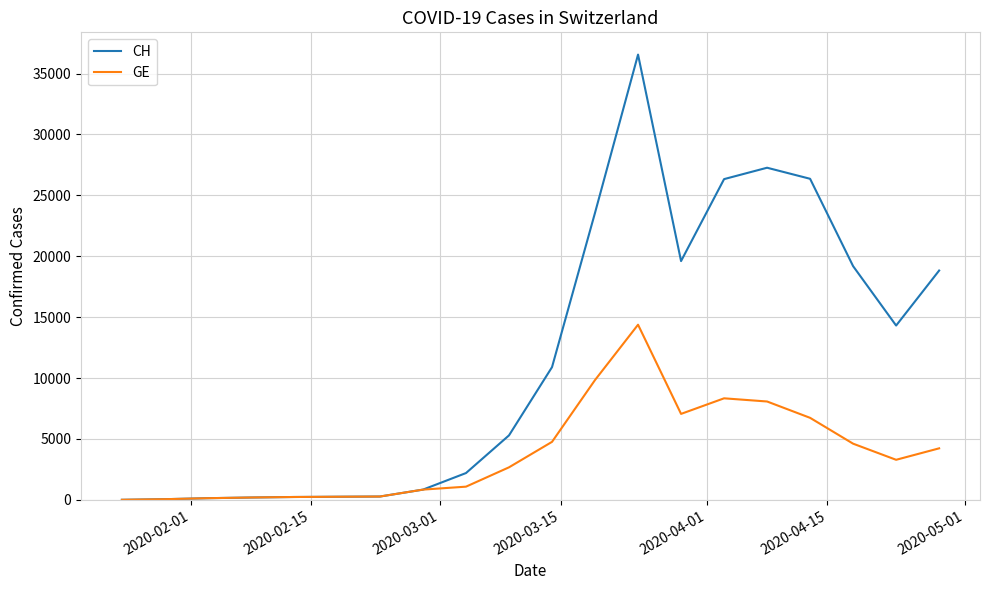

What is the average value of the GE series?

3853